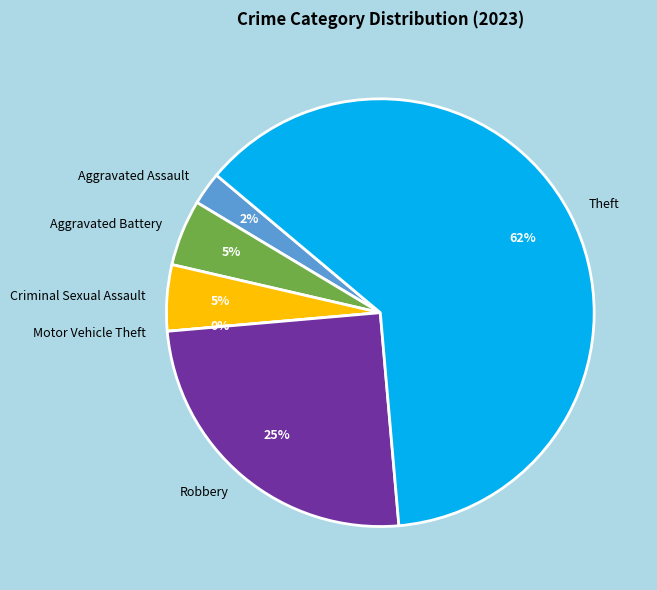

Rank the categories by value from highest to lowest.

Theft, Robbery, Aggravated Battery, Criminal Sexual Assault, Aggravated Assault, Motor Vehicle Theft